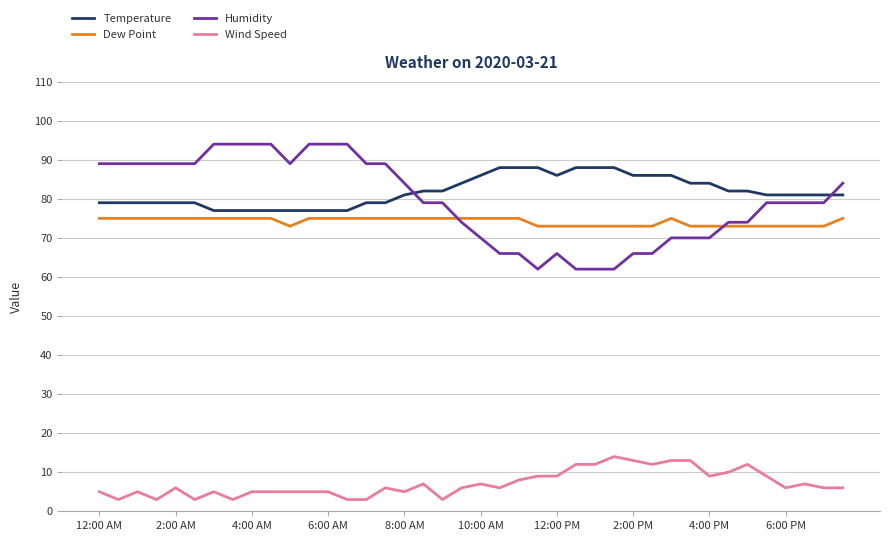

What is the minimum value for Wind Speed?

3